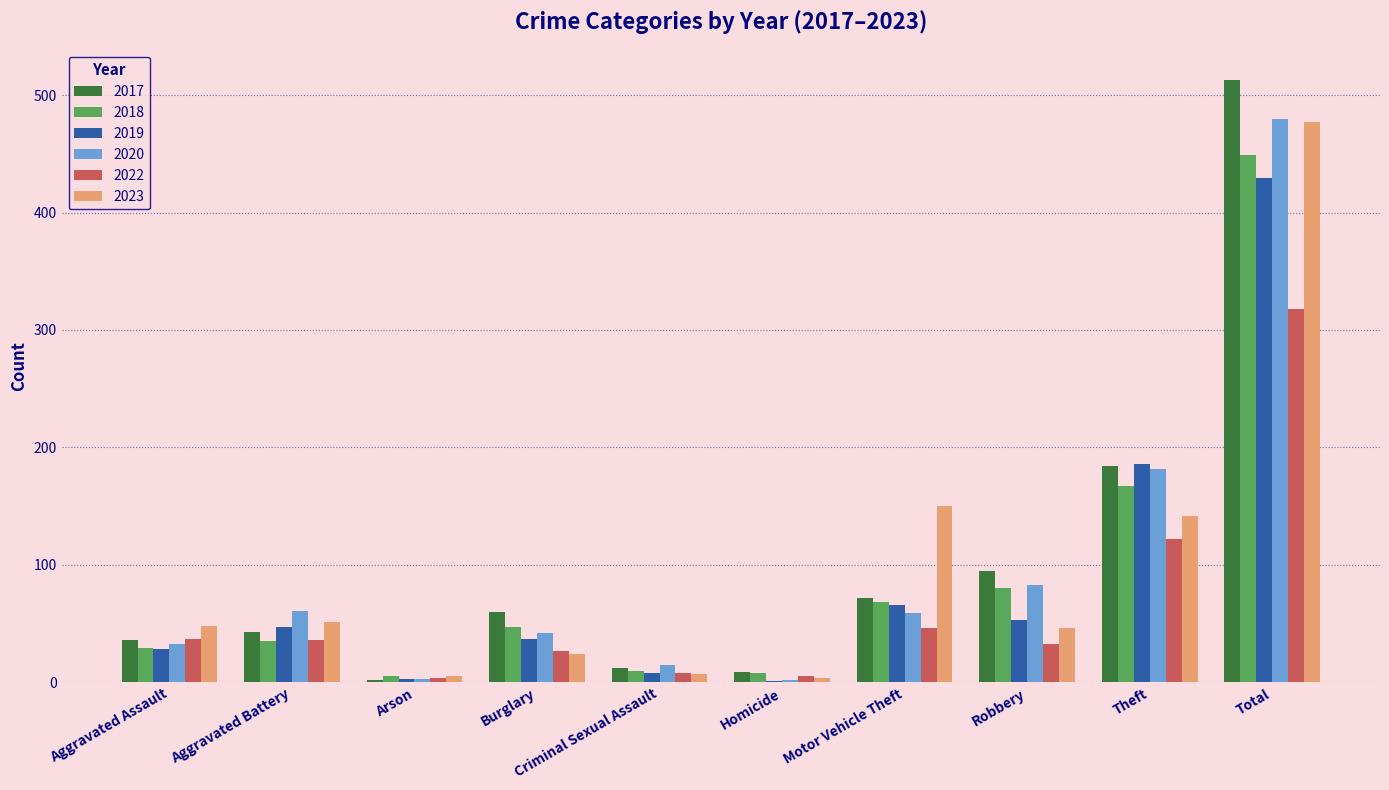

Between Aggravated Battery and Robbery, which series saw the biggest shift?

2017